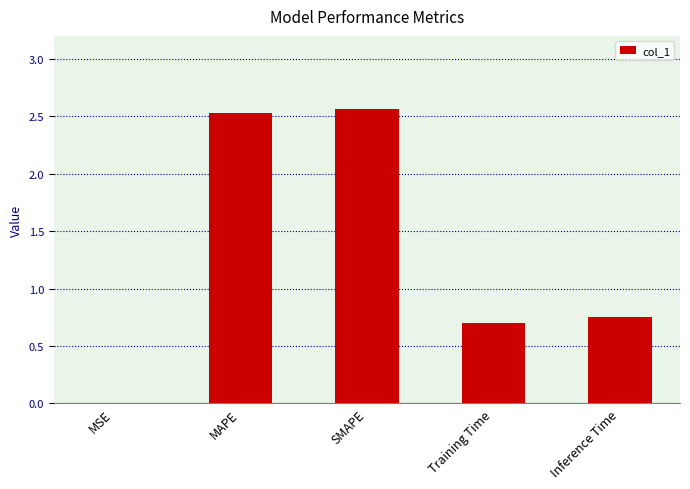

The value at MSE is 0.0. True or false?

True